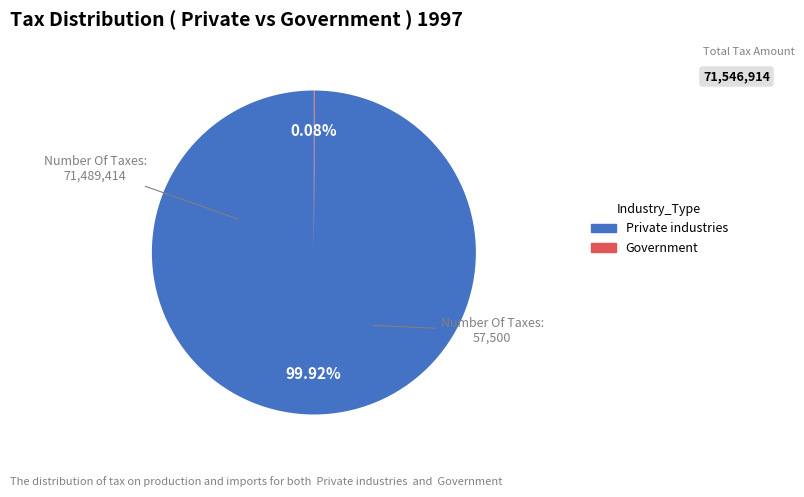

Which slice is the largest?

Private industries